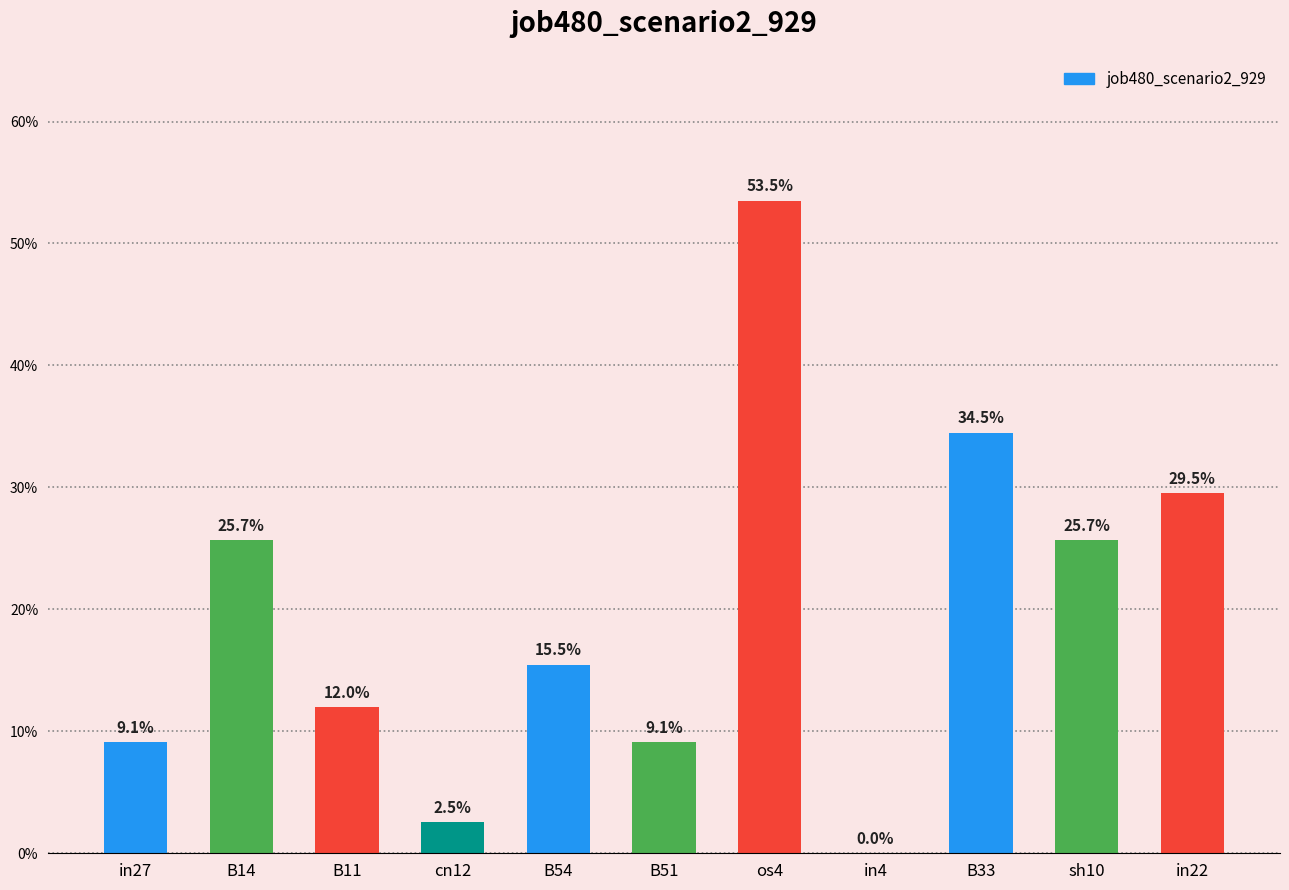

Reading left to right, list all the values displayed in this chart.

0.1	0.3	0.1	0.0	0.2	0.1	0.5	0.0	0.3	0.3	0.3